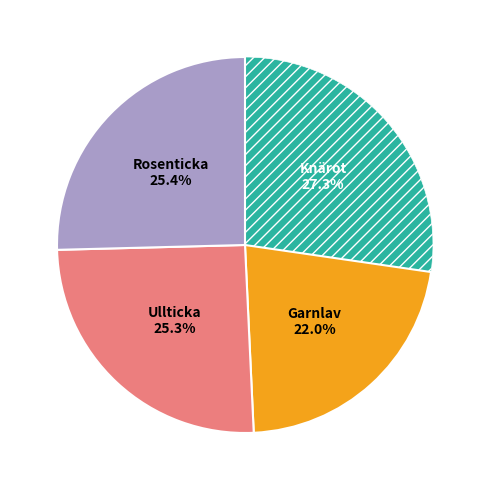

How many slices are in this pie chart?

4